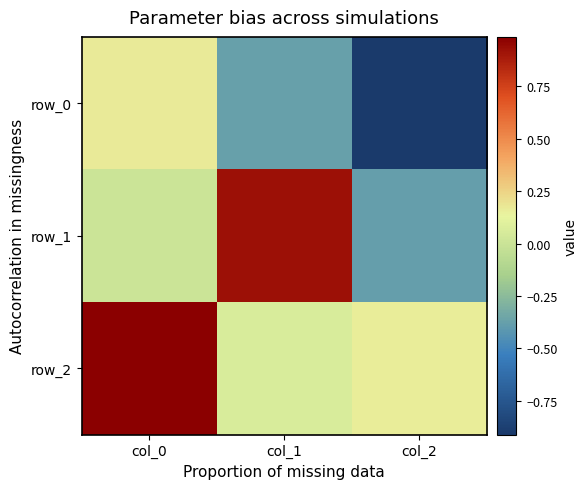

What is the average value of the row_0 series?

-0.4